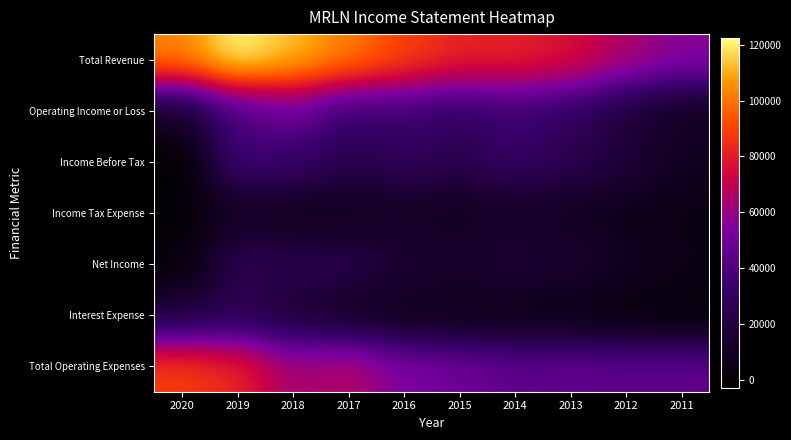

What is the total value across all series at 2019?

343700